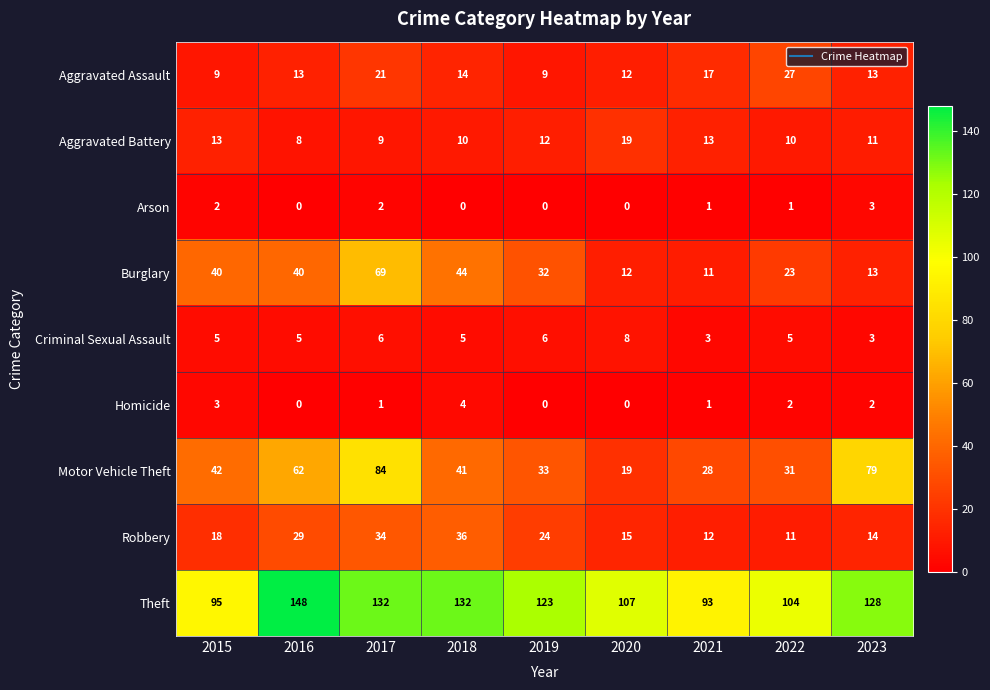

What is the total value across all series at 2023?

266